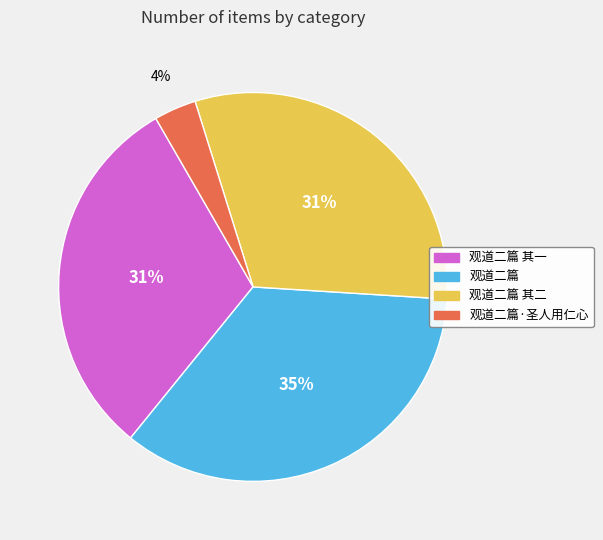

Which slice is the smallest?

观道二篇·圣人用仁心